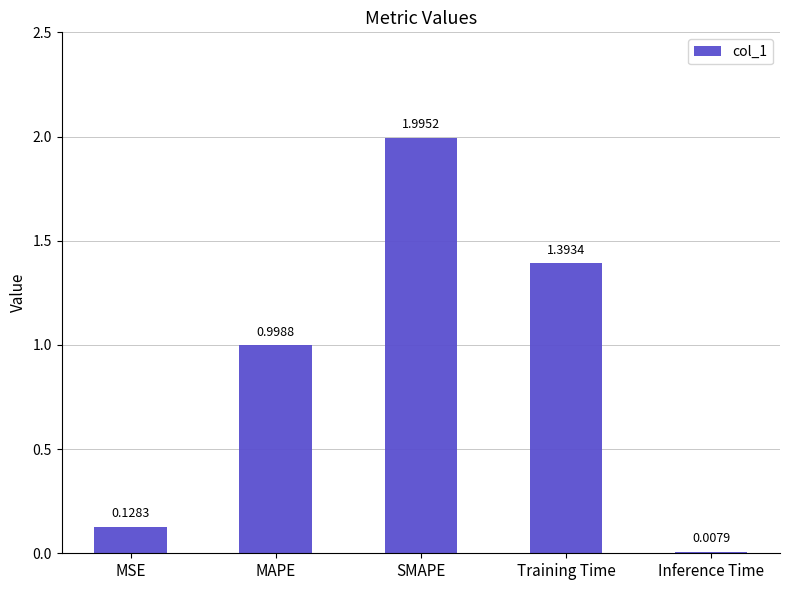

How many series are shown in this chart?

1